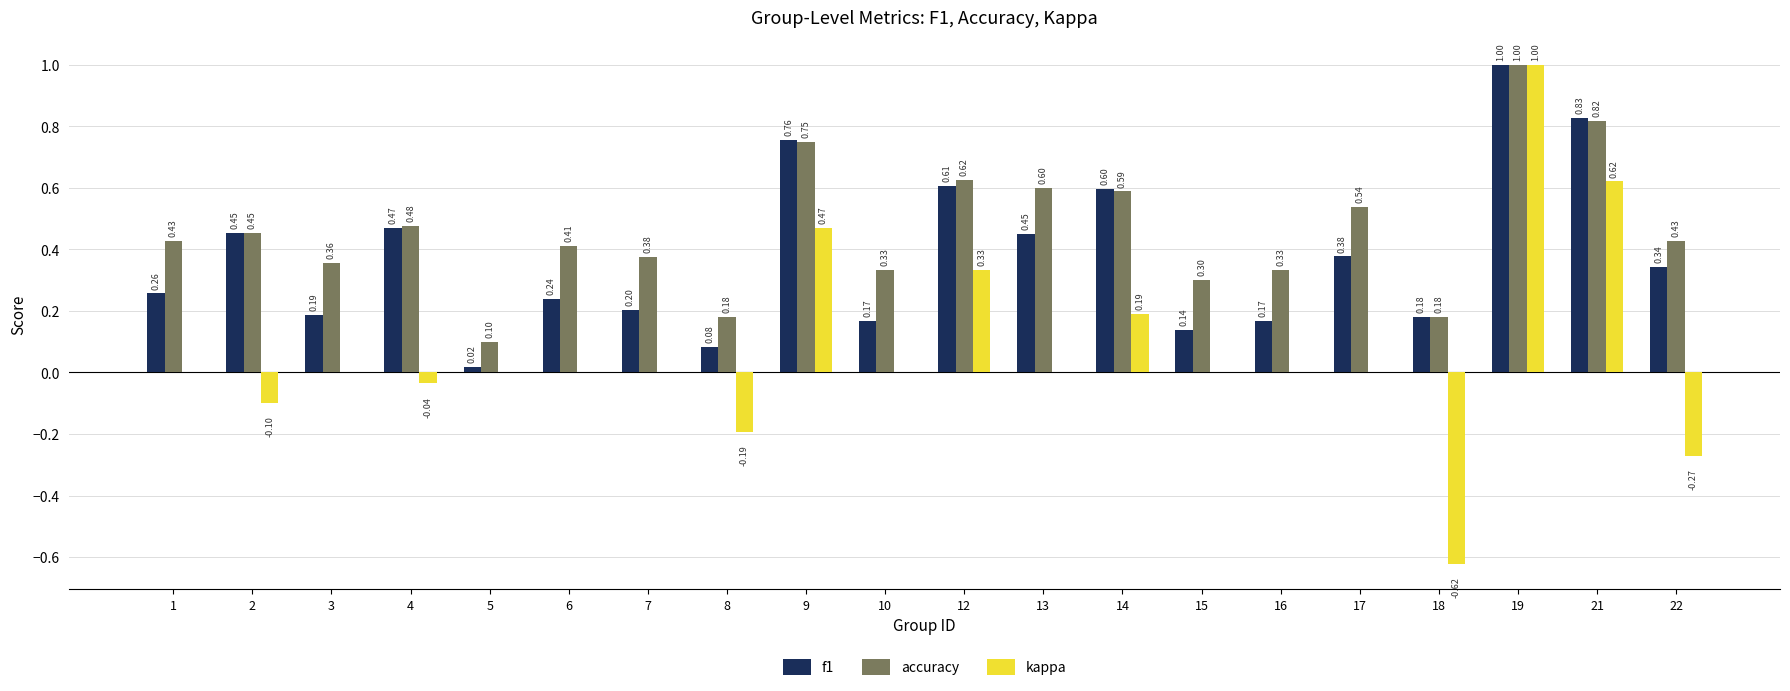

At which category is the sum across all series the highest?

19